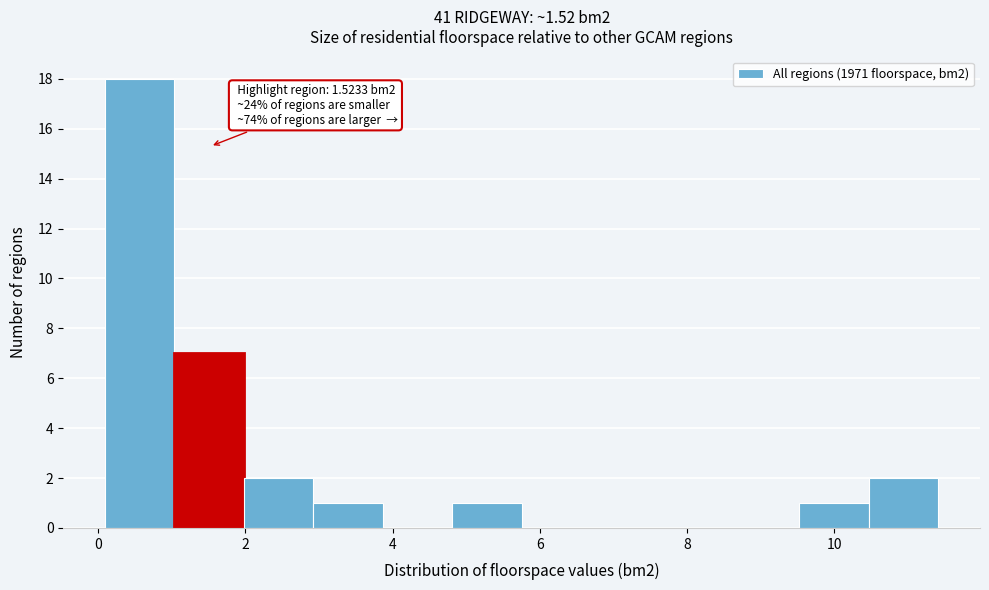

Which range on the x-axis has the tallest bar?

0.0 to 1.0